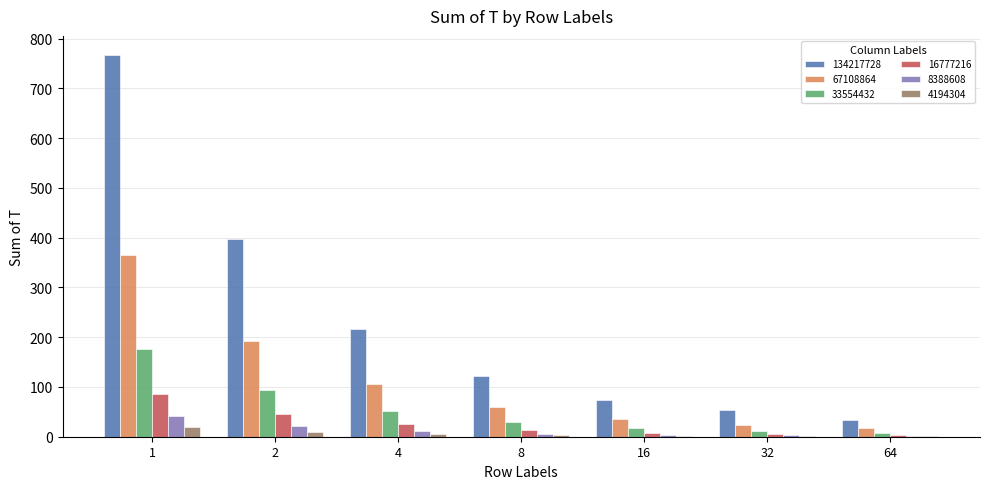

What are all the series names shown in the legend?

134217728, 67108864, 33554432, 16777216, 8388608, 4194304